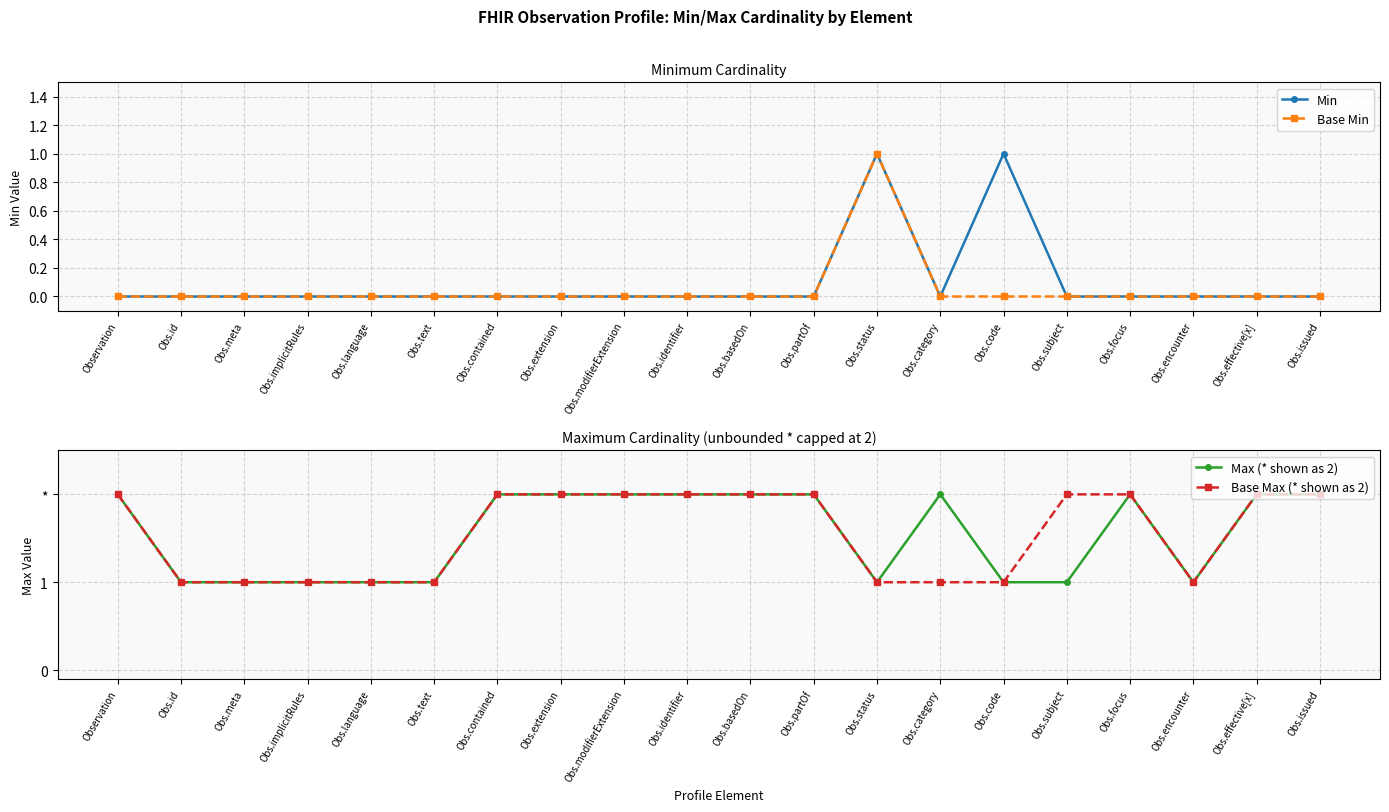

How many data points does each series have?

20